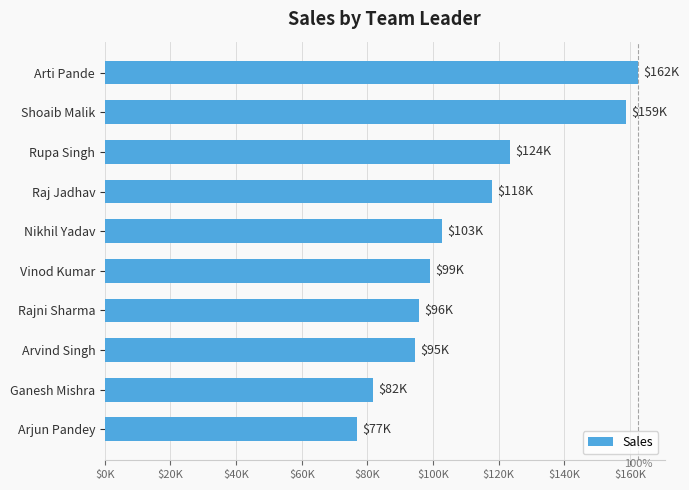

Does the chart contain any negative values?

No